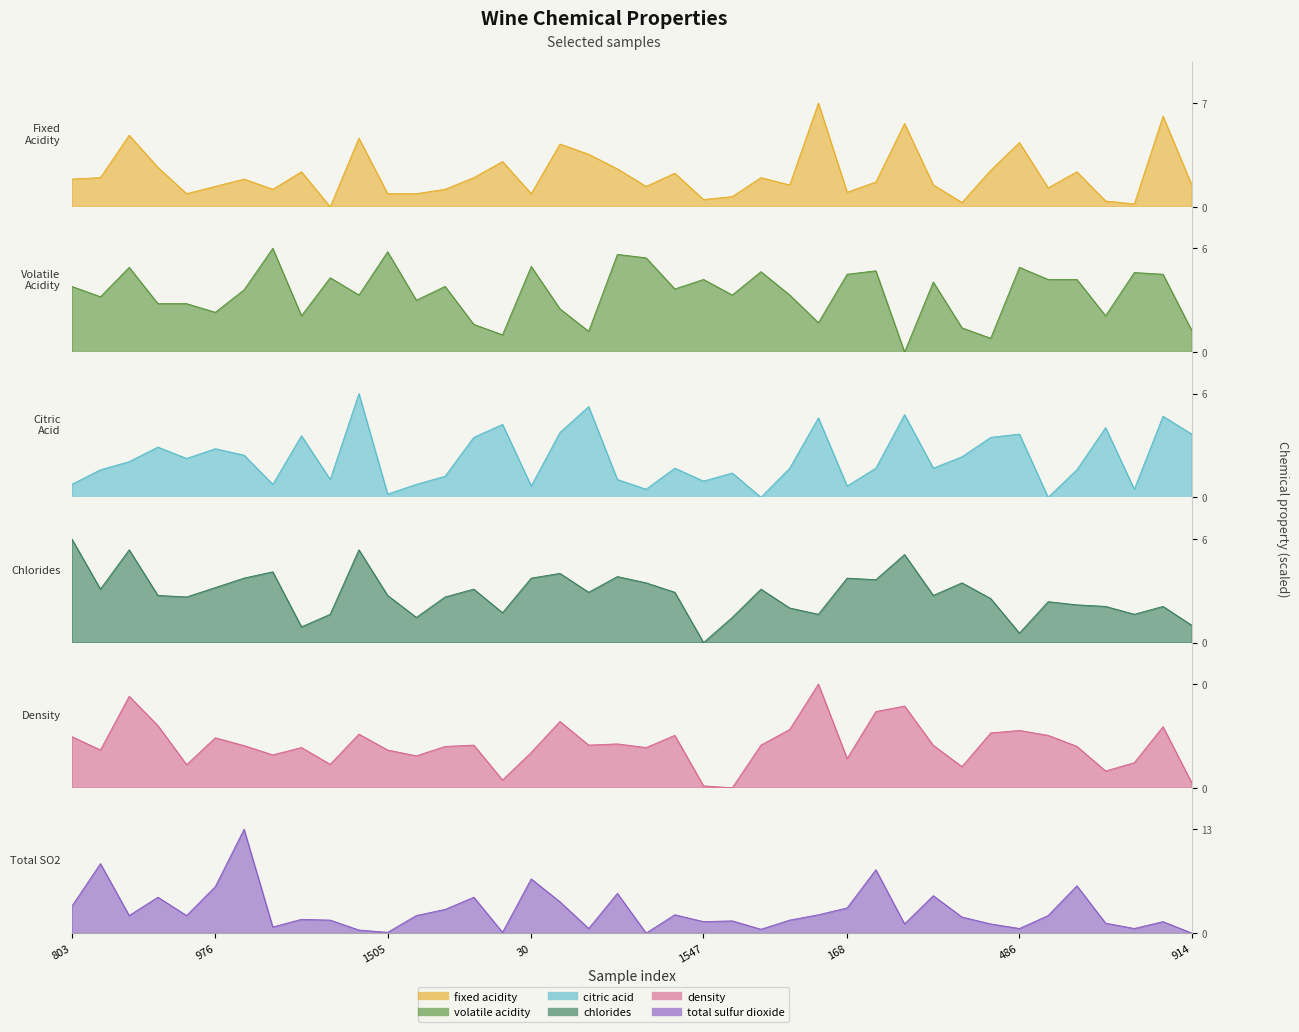

List the labels in order of density value, largest first.

538, 350, 271, 274, 942, 682, 937, 745, 486, 1425, 513, 99, 251, 803, 976, 135, 220, 481, 29, 1502, 1493, 247, 1568, 613, 65, 124, 1505, 30, 706, 1525, 168, 1487, 1587, 1326, 1355, 1209, 1010, 914, 1547, 1311